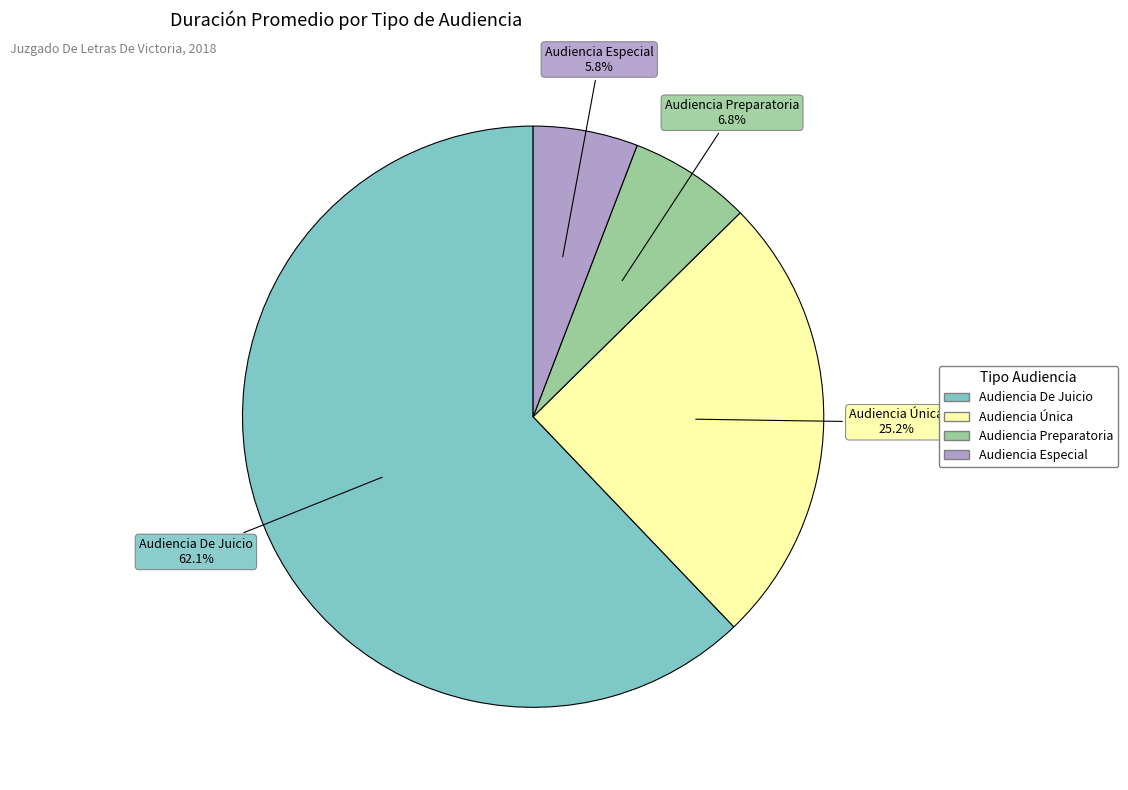

How much of the chart is everything except Audiencia Única?

74.8%